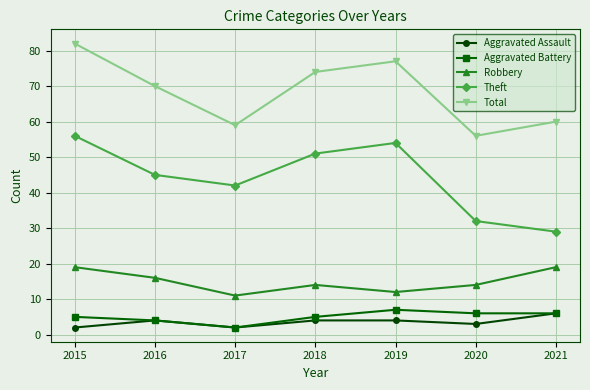

What are all the series names shown in the legend?

Aggravated Assault, Aggravated Battery, Robbery, Theft, Total